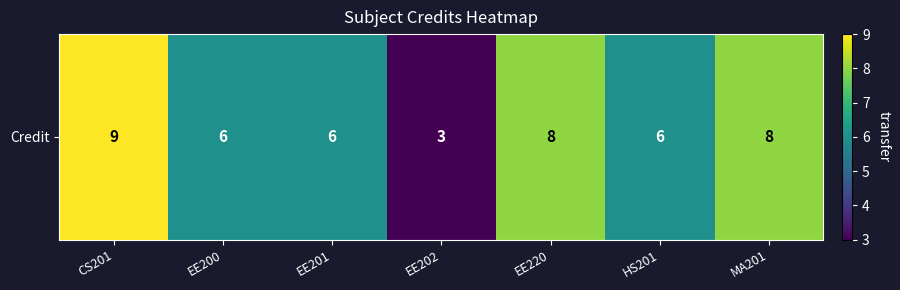

Where does the data first go above 6?

CS201